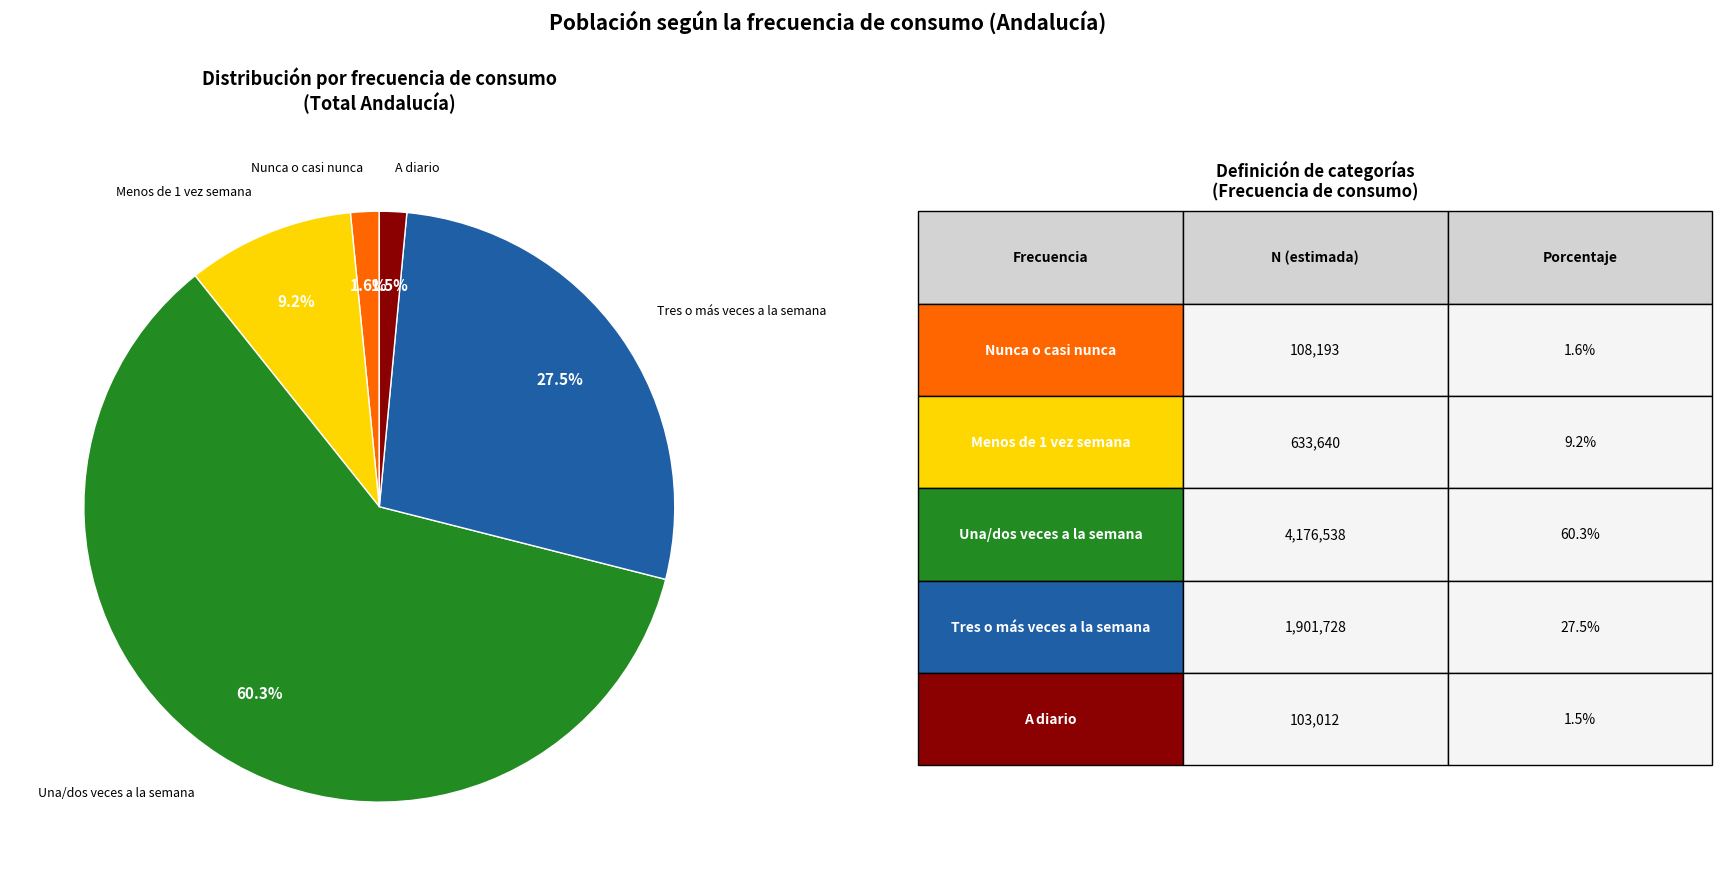

Does any single category account for the majority?

Yes